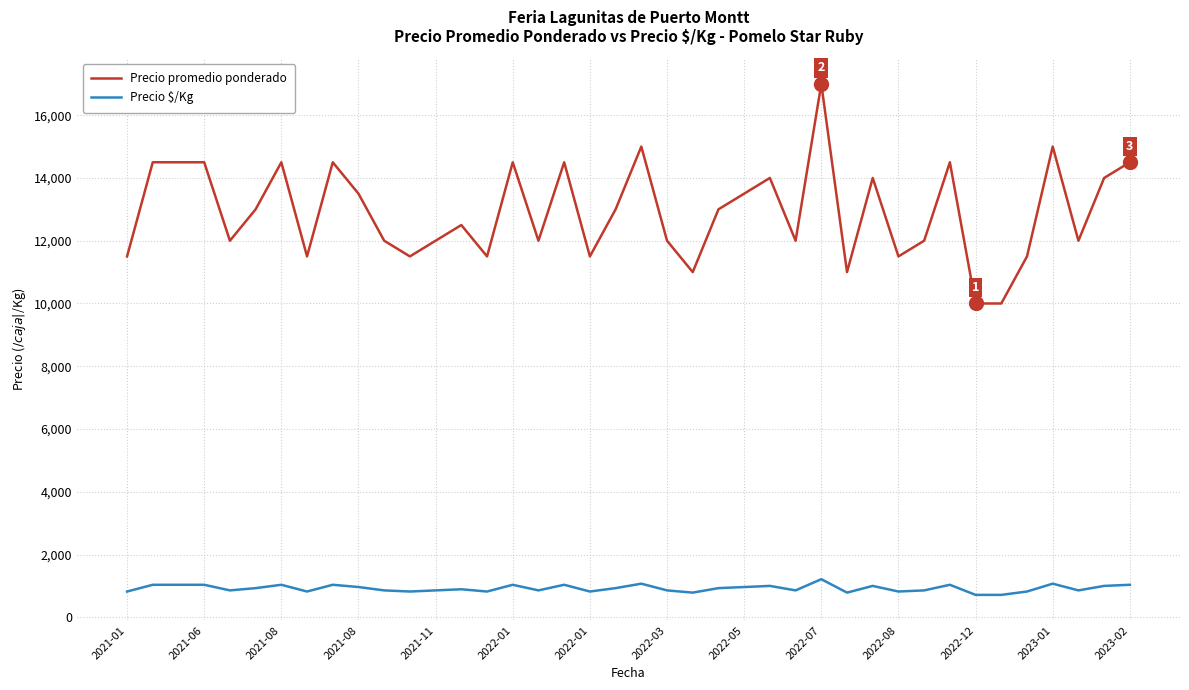

Which series has the largest total across all categories?

Precio promedio ponderado